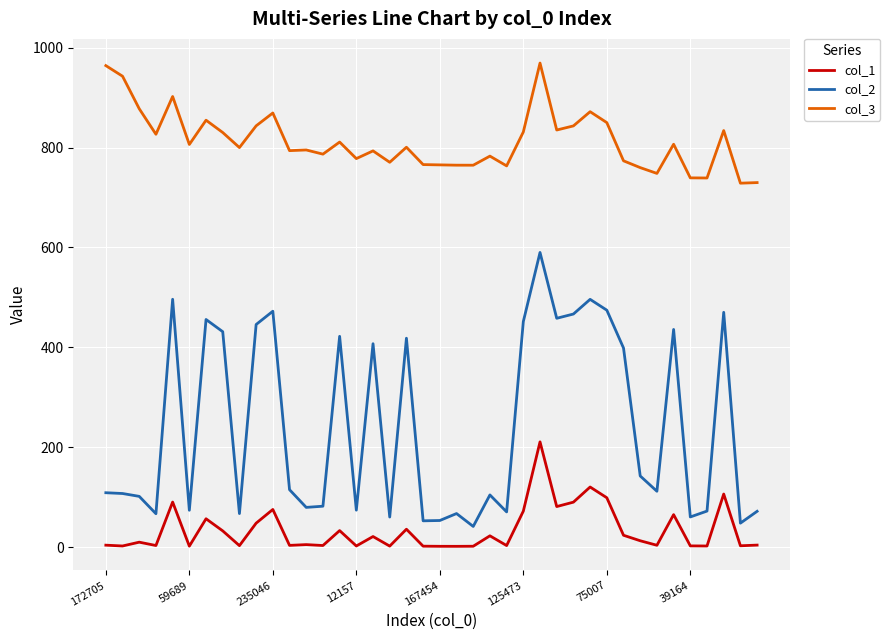

Which series has the largest range (max minus min)?

col_2